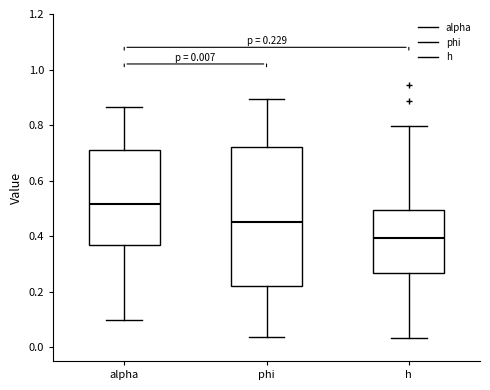

Which box's median line is the highest?

alpha